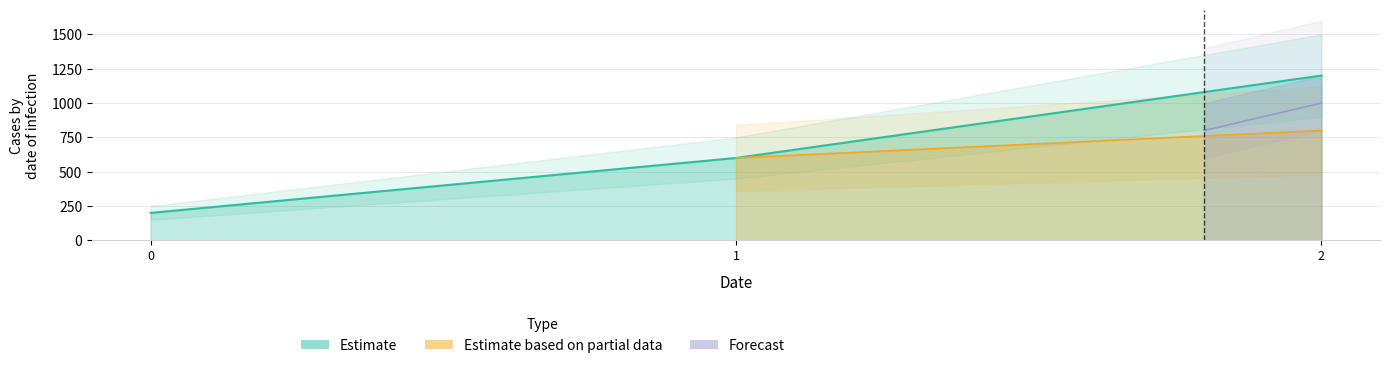

Which category has the highest value in the Estimate series?

2